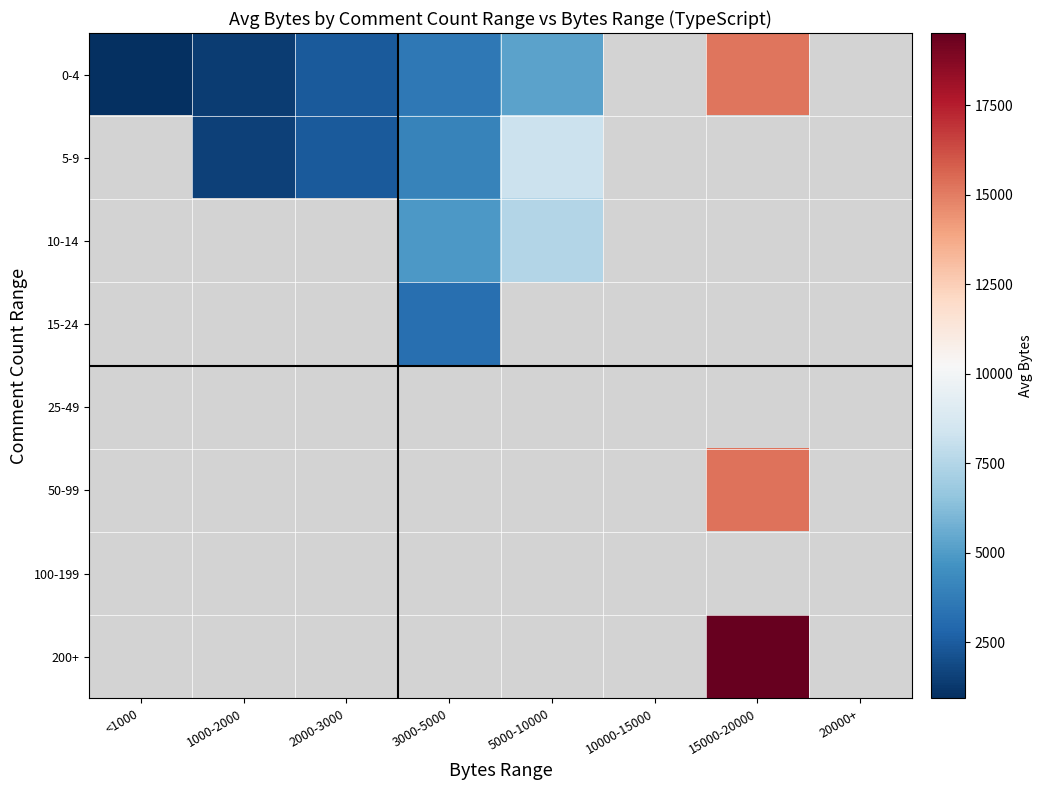

What is the spread (max minus min) of values at 15000-20000?

4290.0